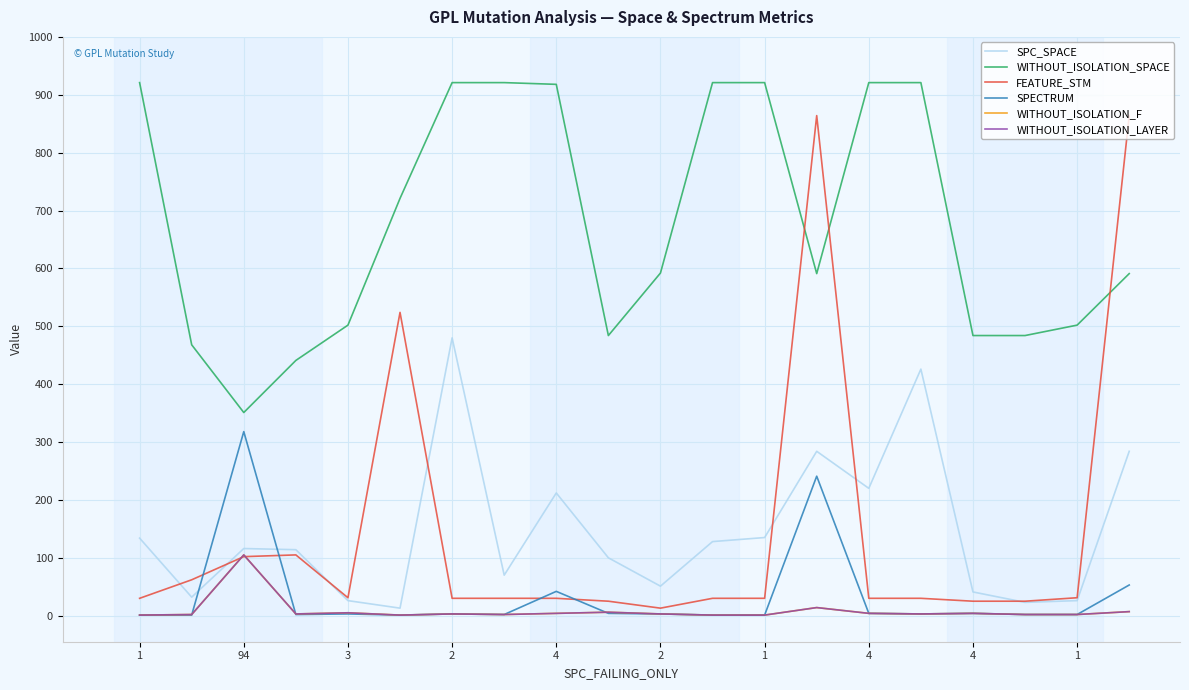

What is the minimum value shown in the chart?

1